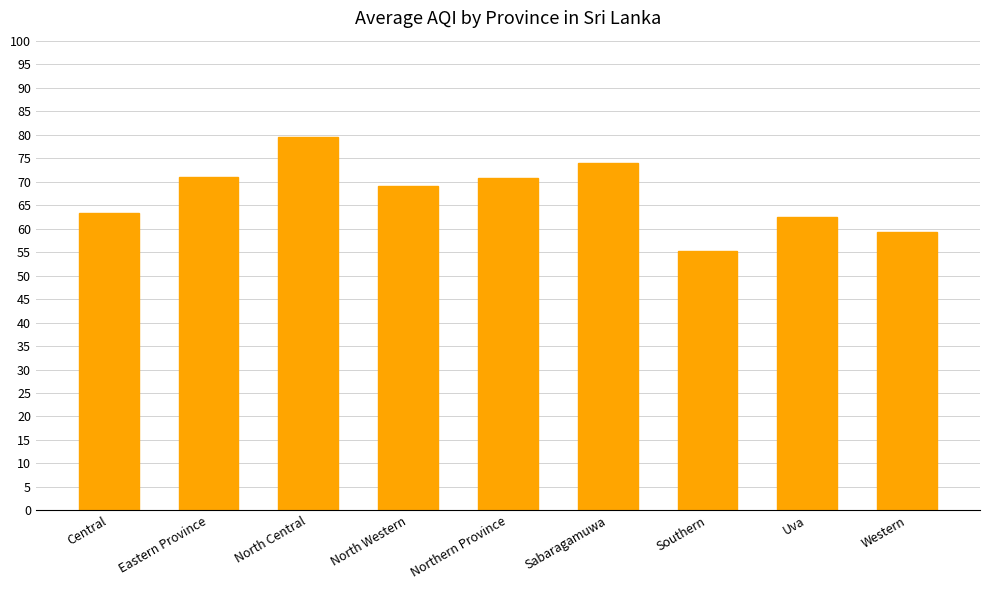

True or false: the data shows 79.5 at North Central.

True